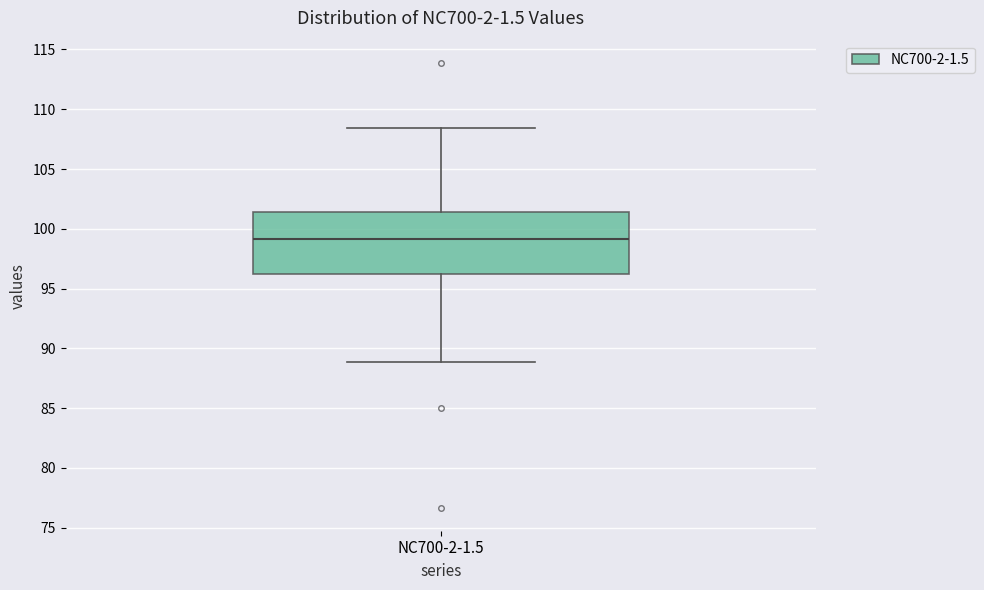

Read this box plot against the y-axis: the position of the median line, the range covered by the box, and the ends of both whiskers. The values are not printed on the chart, so give them approximately, as read against the axis.

median 99.0, box 96.0 to 101.5, whiskers 89.0 to 108.5